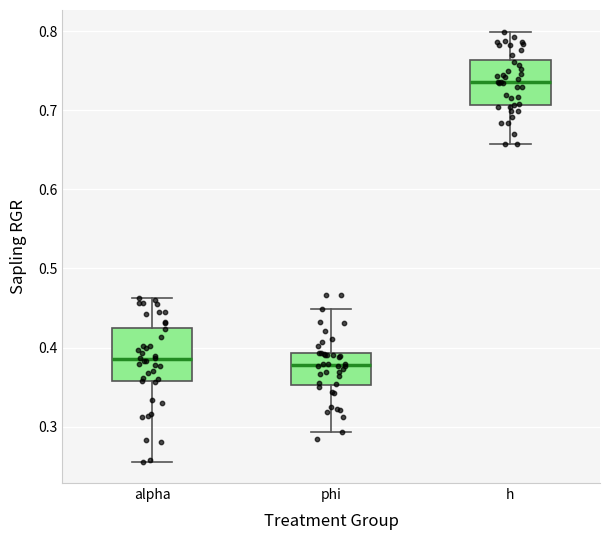

Where does the upper whisker of the box for phi end on the y-axis? The values are not printed on the chart, so give them approximately, as read against the axis.

0.45